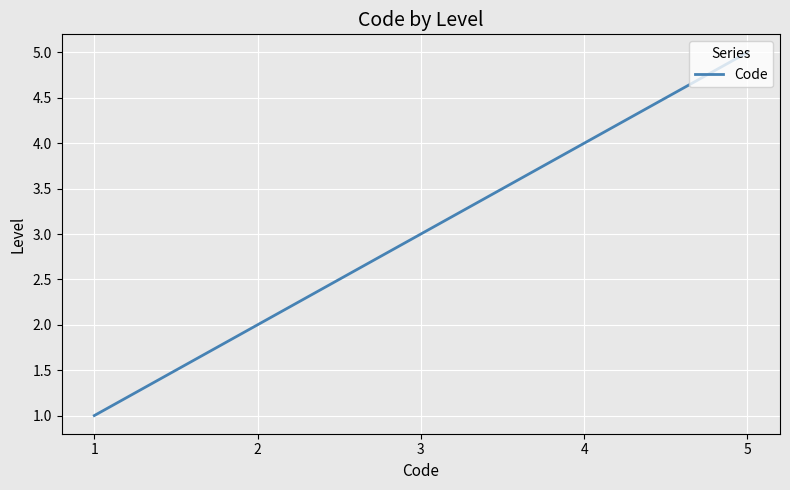

What is the difference between the values at 2 and 1?

1